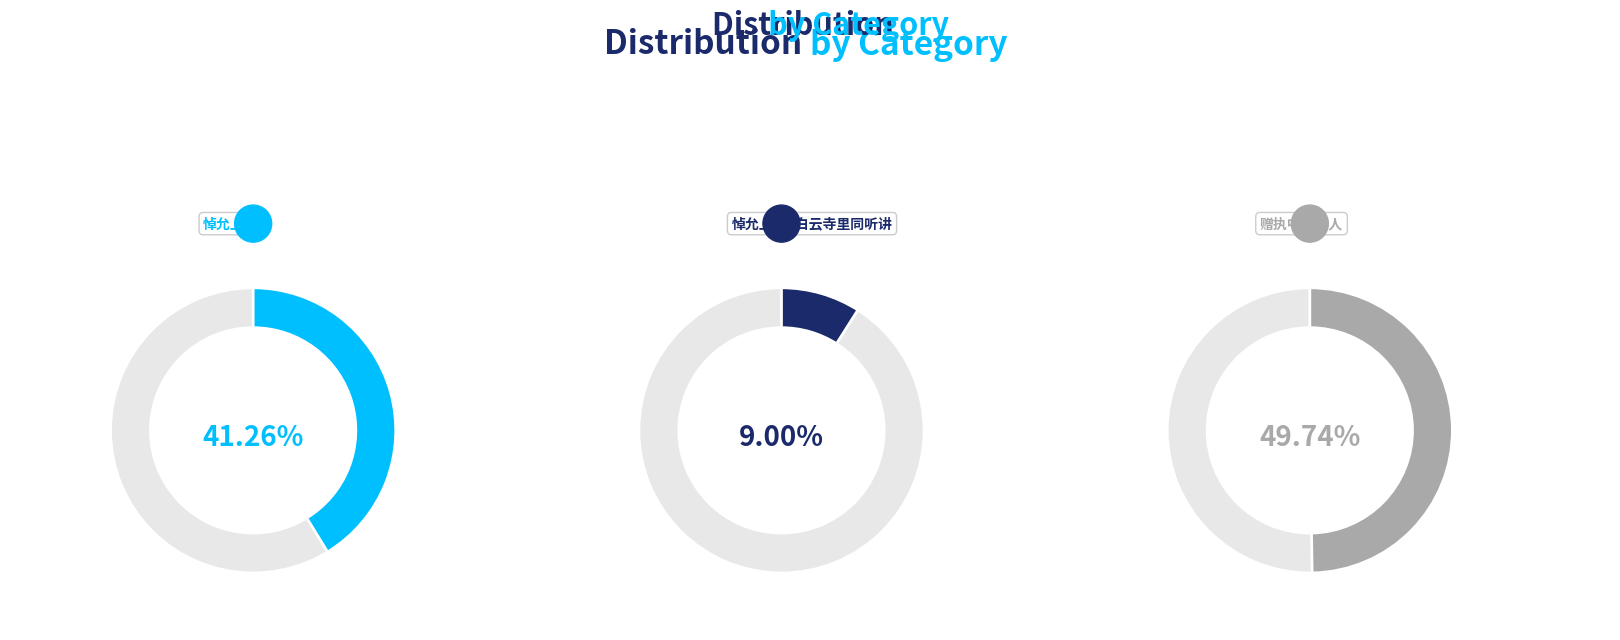

How many slices are in this pie chart?

3